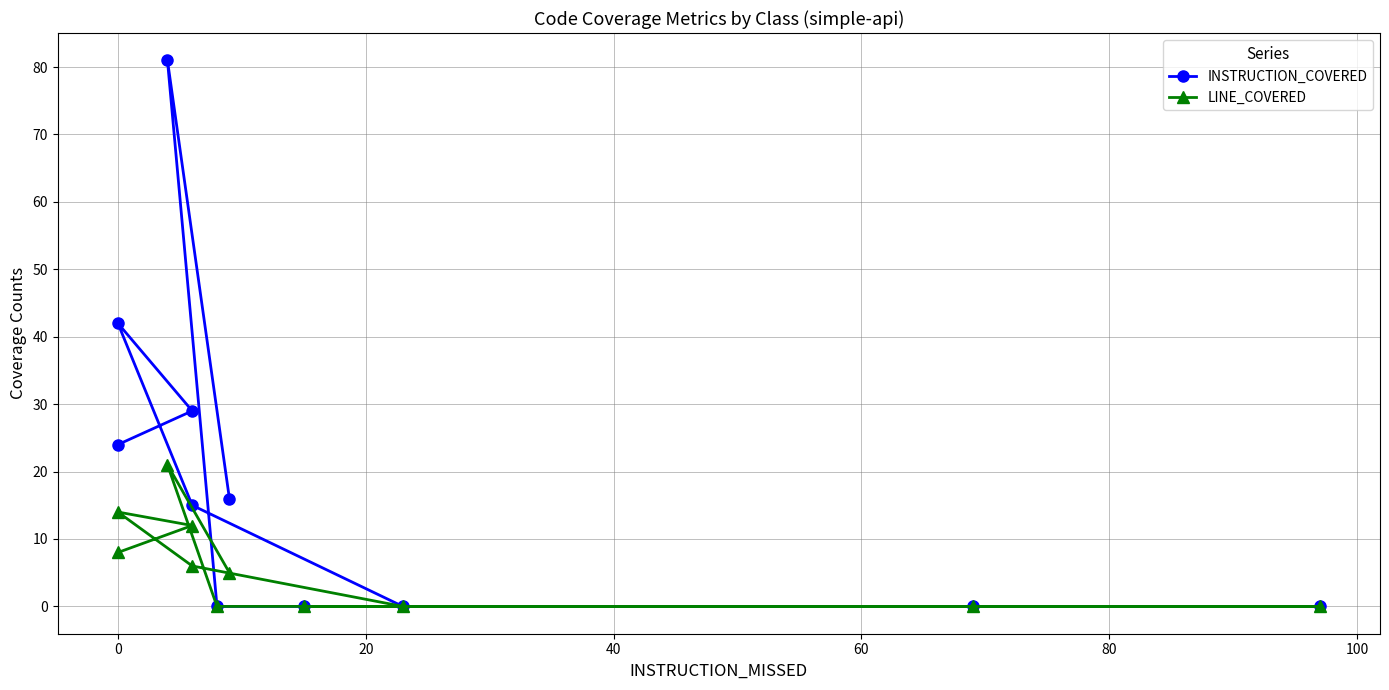

True or false: INSTRUCTION_COVERED has more than 1 points higher than both neighbors.

True